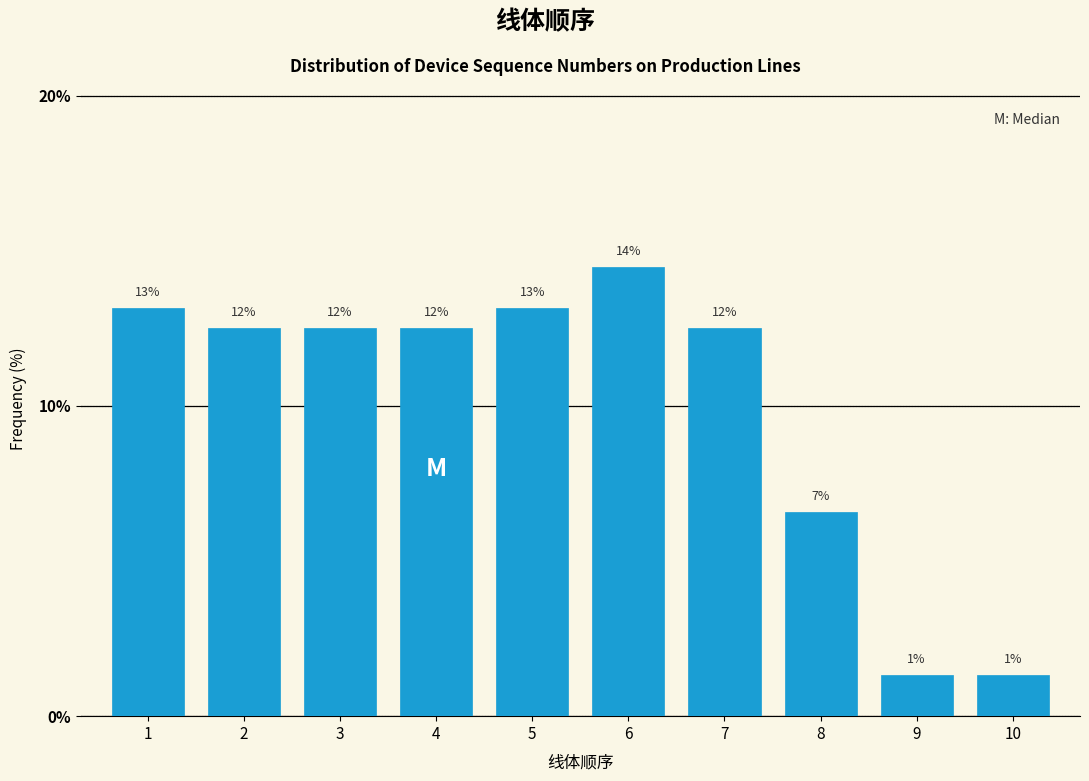

How many bars are there in total?

10